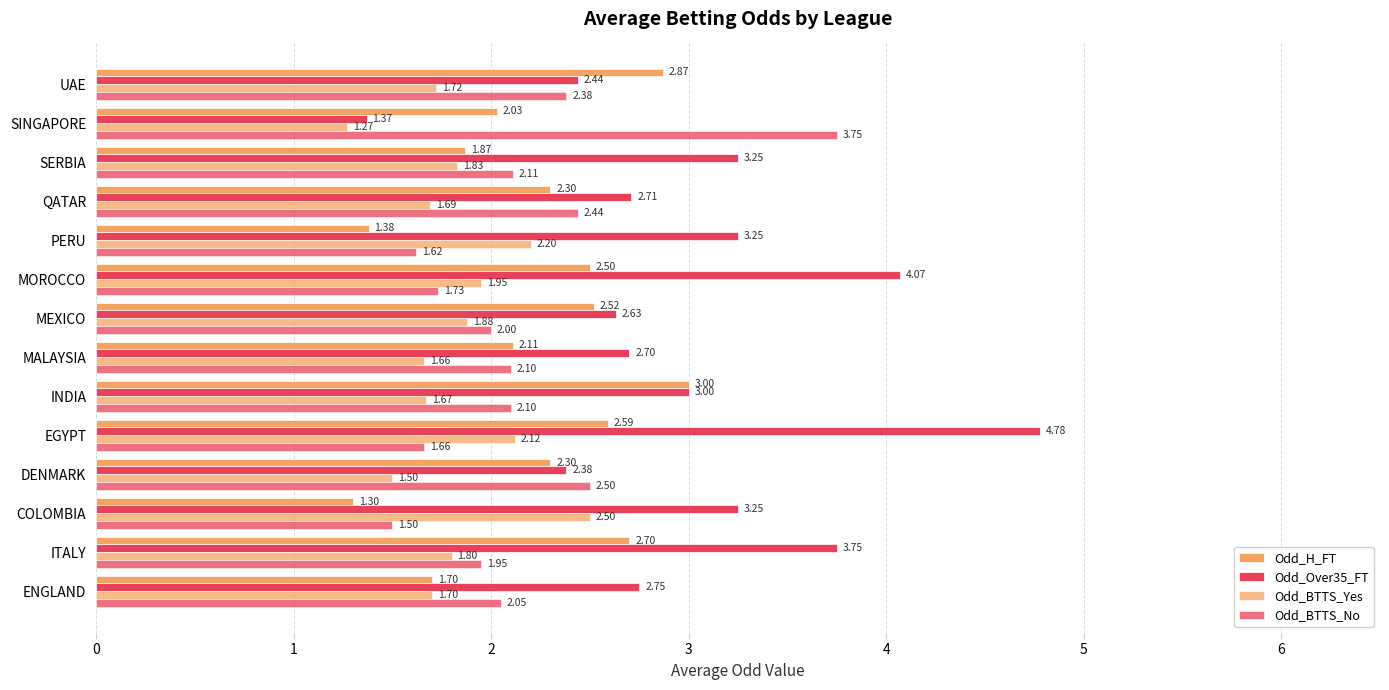

Count the number of categories in the chart.

14